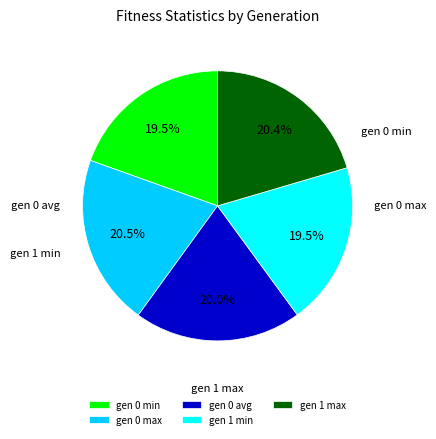

Between gen 0 avg and gen 1 max, which is larger?

gen 1 max